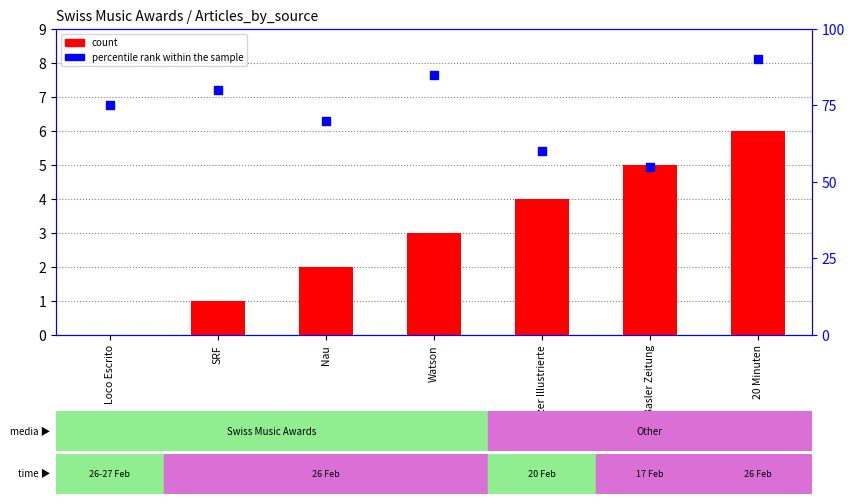

Which series contains the highest Y value?

percentile rank within the sample